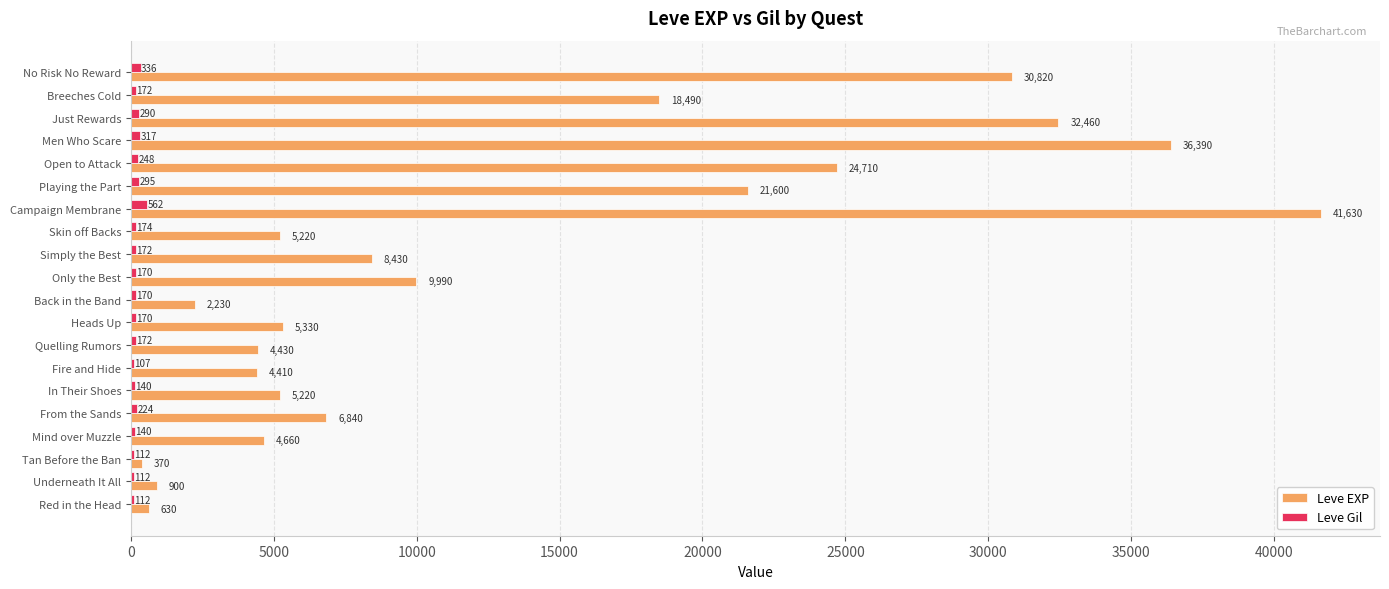

What is the sum of all Leve EXP values?

264760